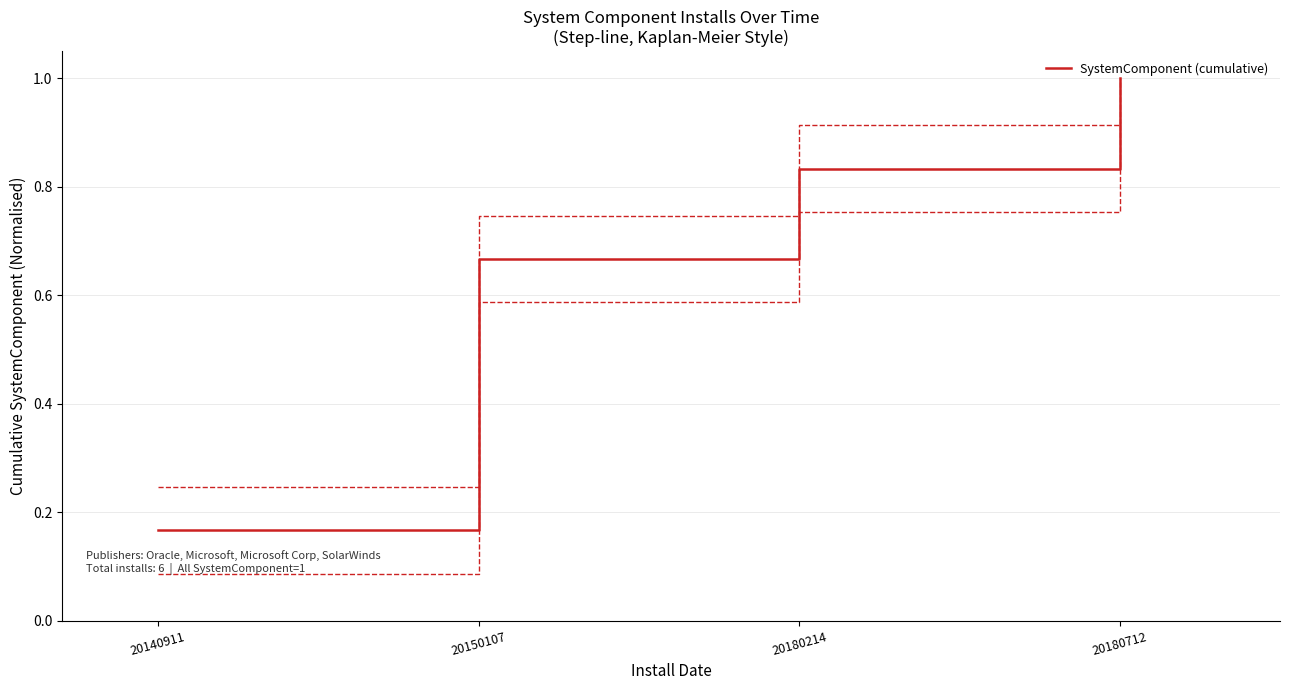

What is the approximate value at 20180214?

0.8